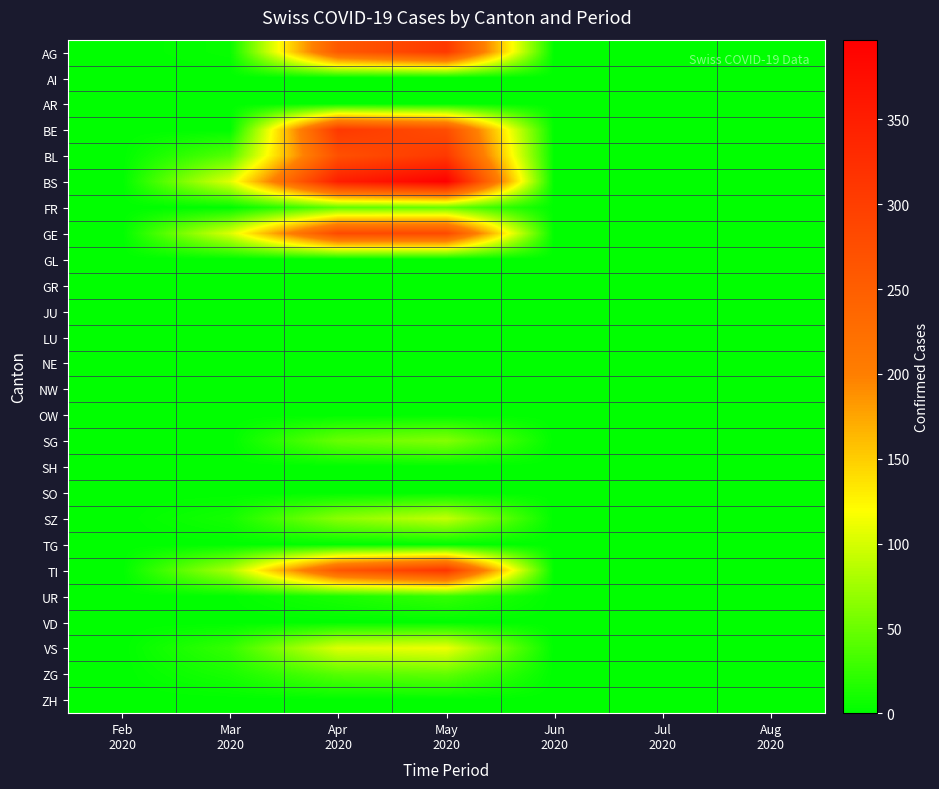

Which series has the largest range (max minus min)?

BS